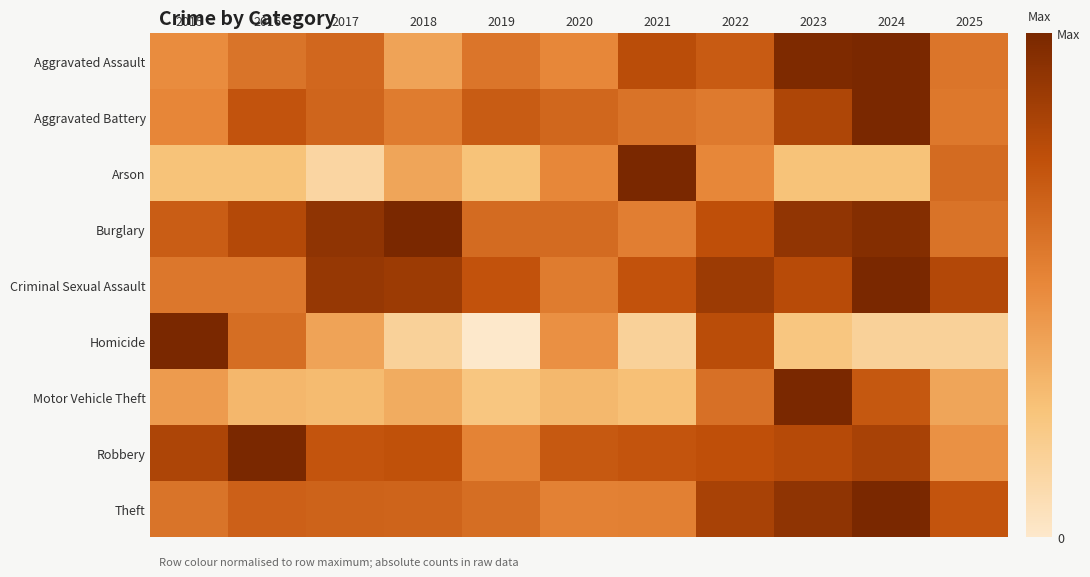

What is the greatest value displayed?

1.0